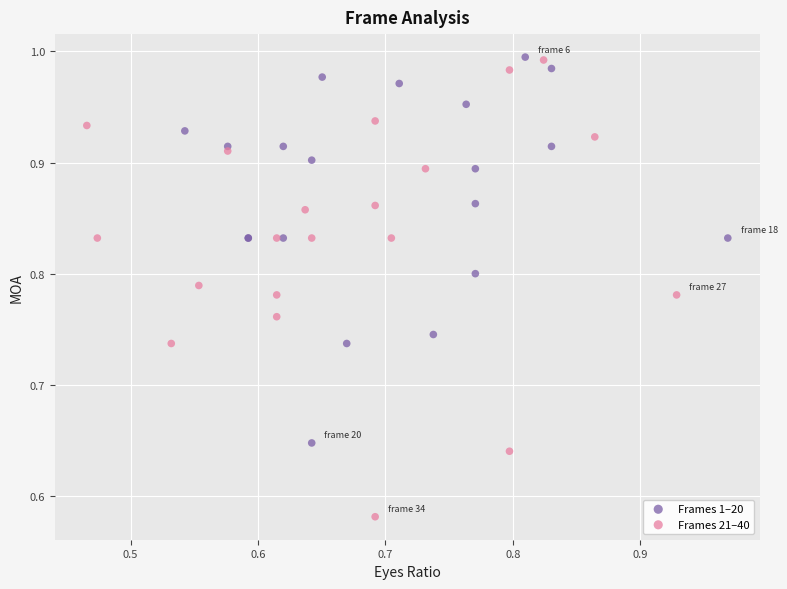

Which series reaches the minimum Y coordinate?

Frames 21–40